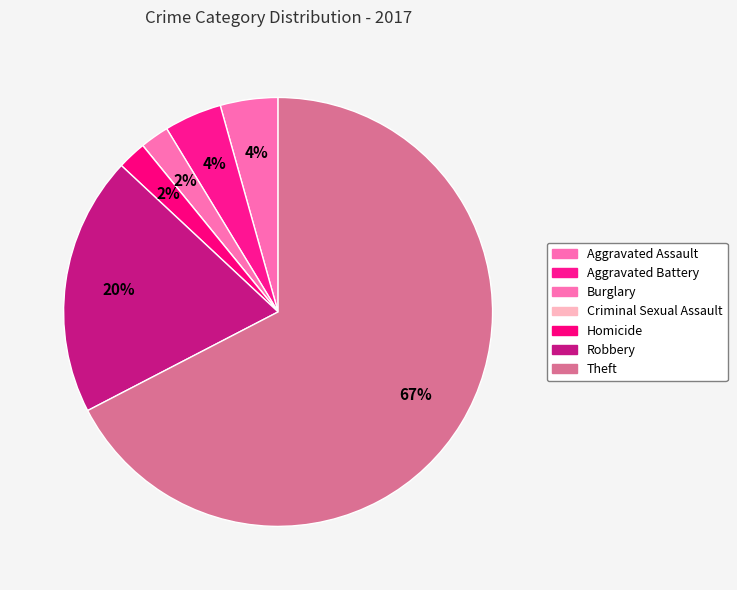

True or false: Homicide accounts for 2% of the total.

True